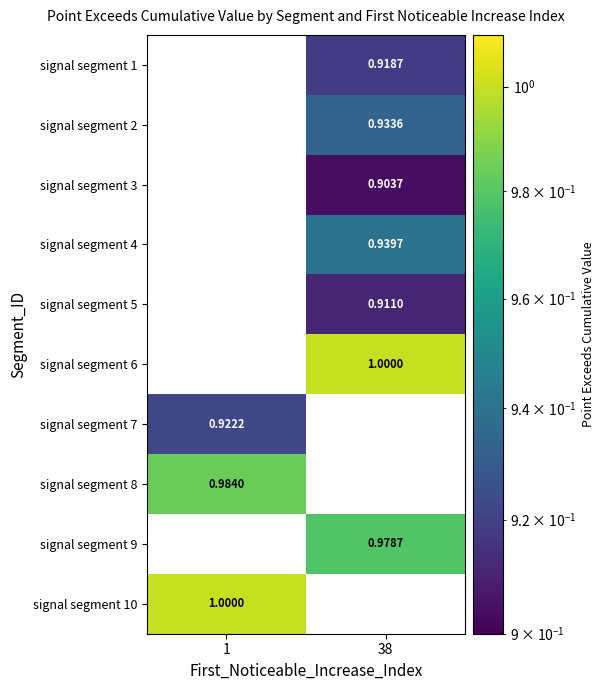

Which has a higher value, 1 or 38?

38